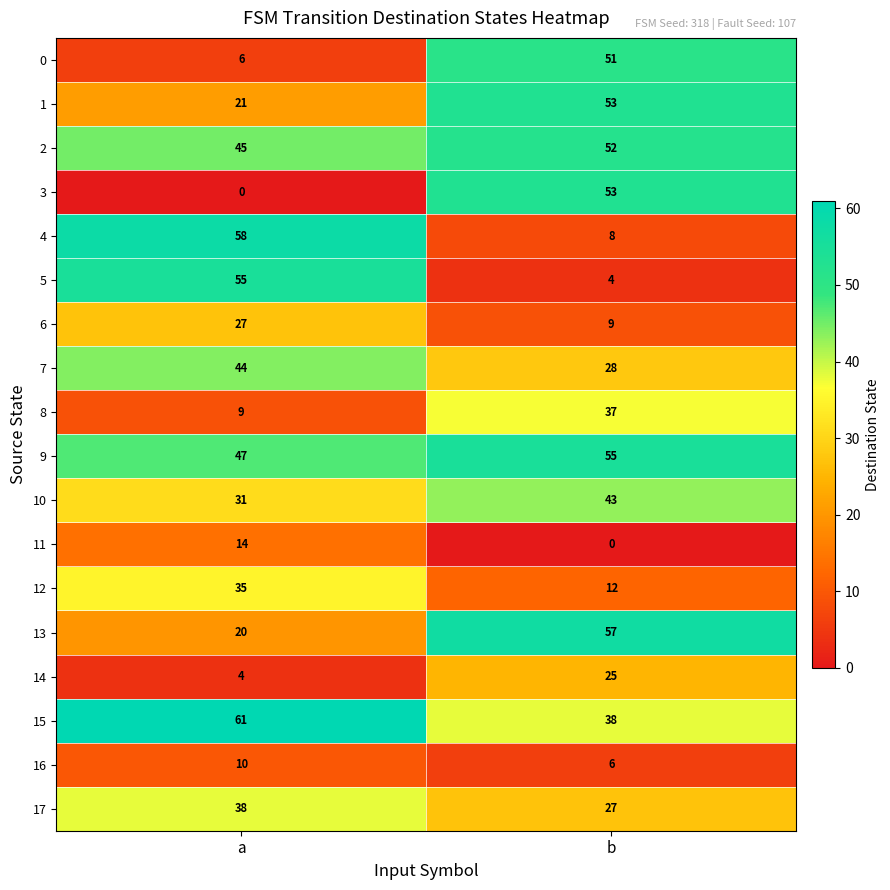

At how many categories does at least one series exceed 14?

2